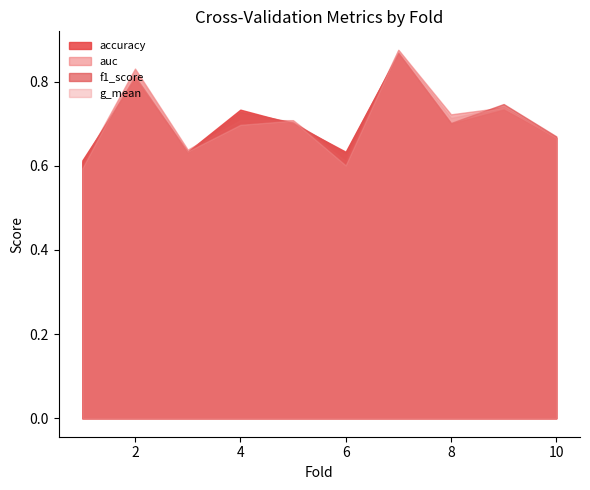

At which category does accuracy reach its first local peak?

2